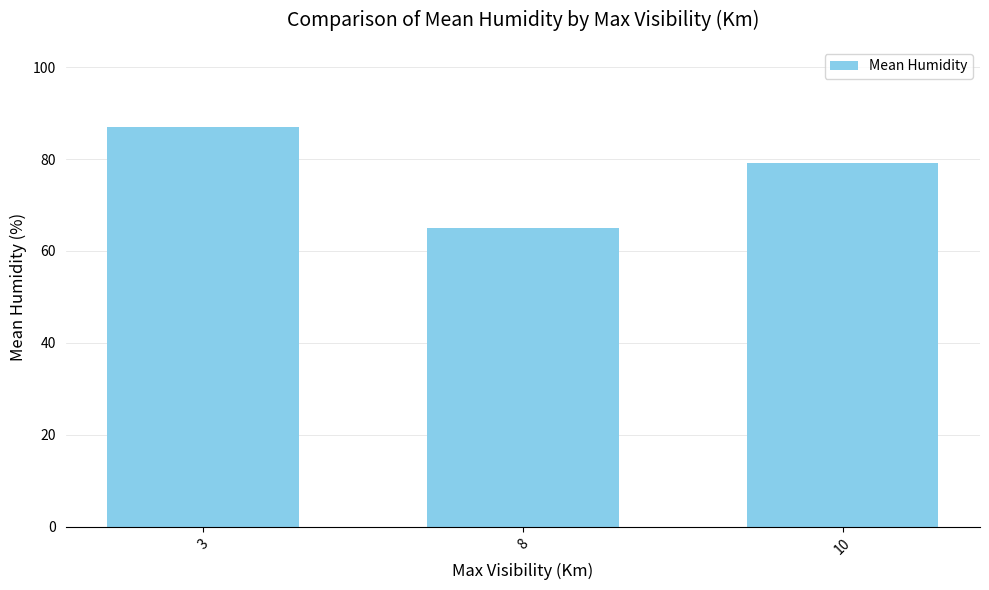

Rank the categories by value from highest to lowest.

3, 10, 8